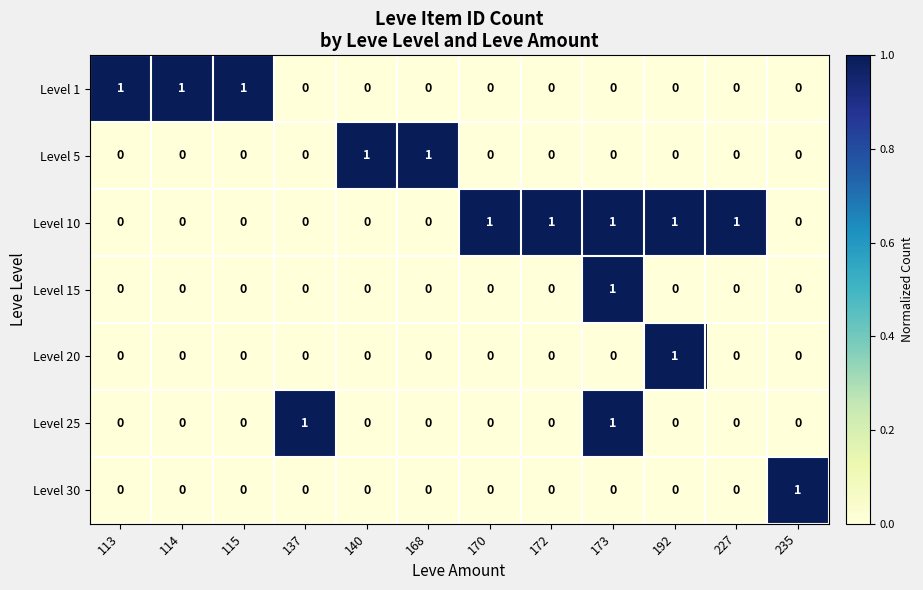

What is the spread (max minus min) of values at 168?

1